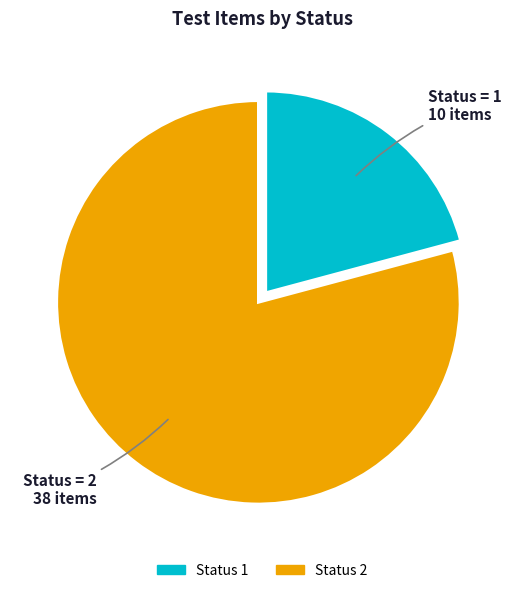

True or false: Status 2 accounts for 79% of the total.

True